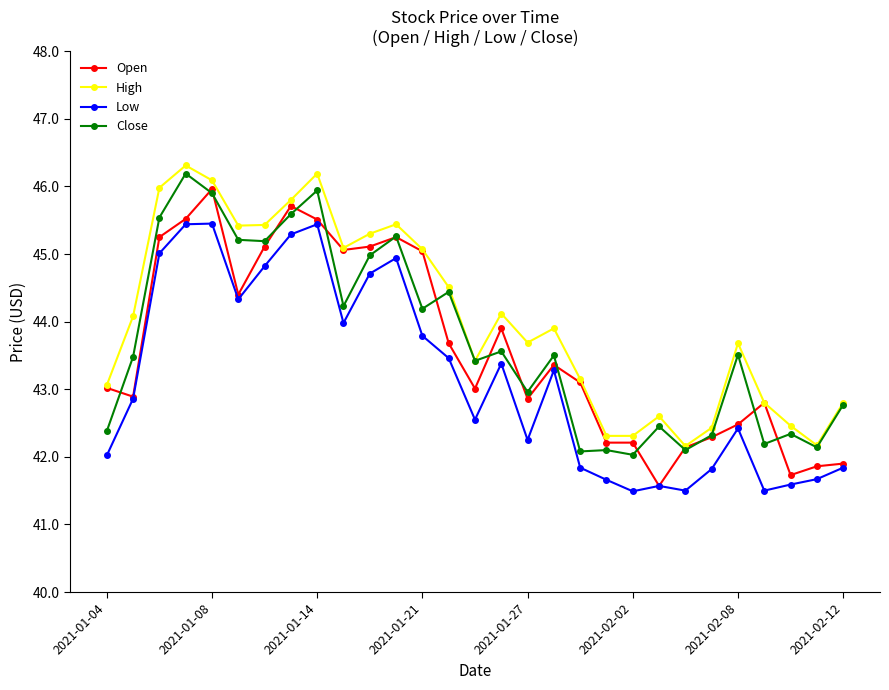

Which series has the largest total across all categories?

High